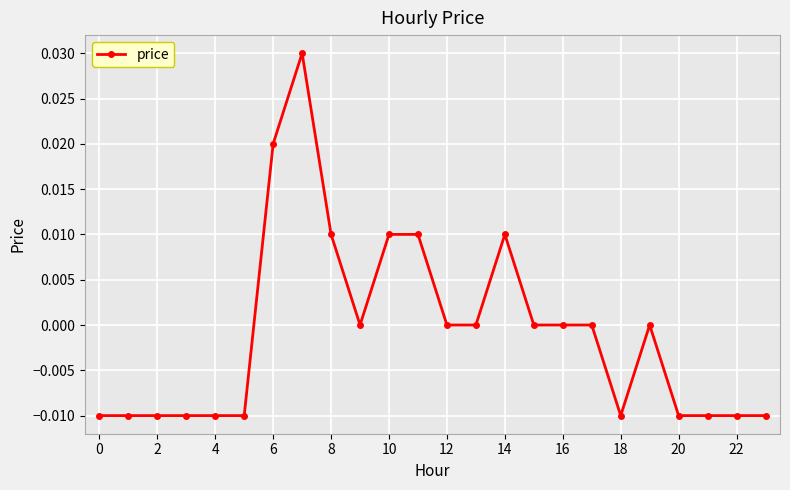

Does the chart display data point markers on the line(s)?

Yes